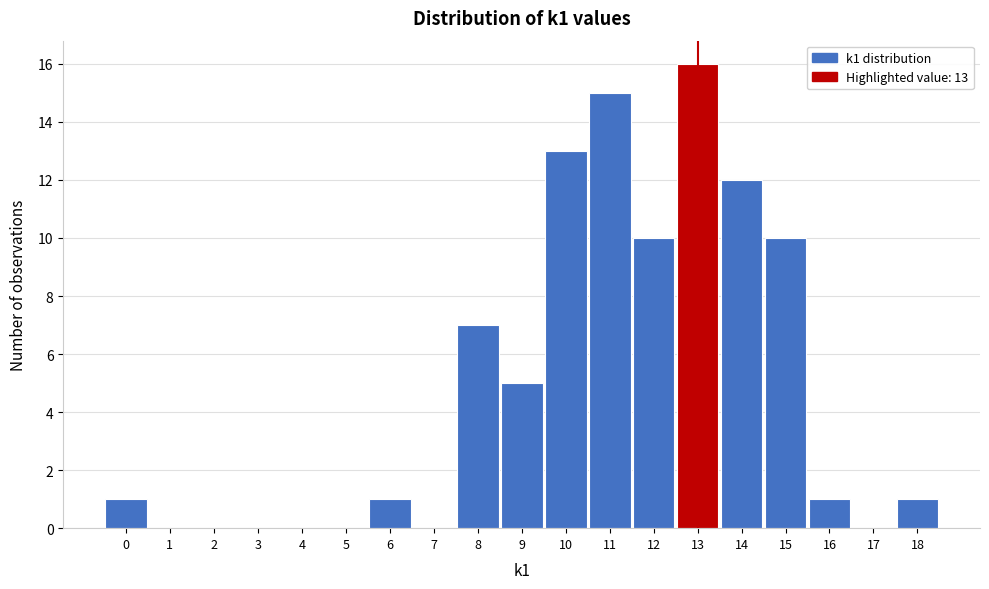

Over which range of the x-axis is the bar tallest?

12.5 to 13.5